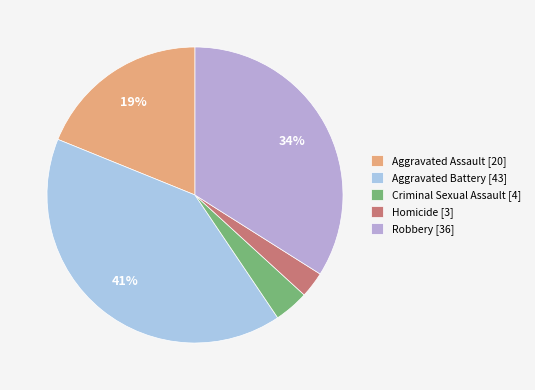

How many segments does this pie chart have?

5